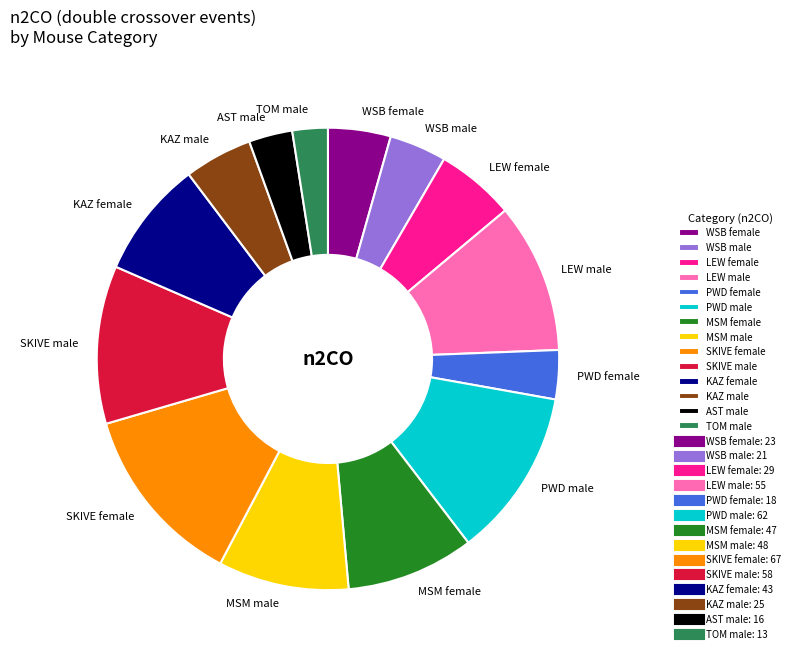

Is there a majority slice in this chart?

No